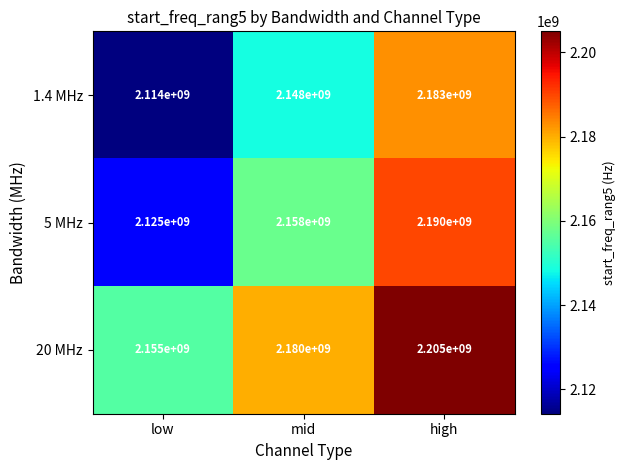

How many data points in 5 MHz are less than 2158000000?

1